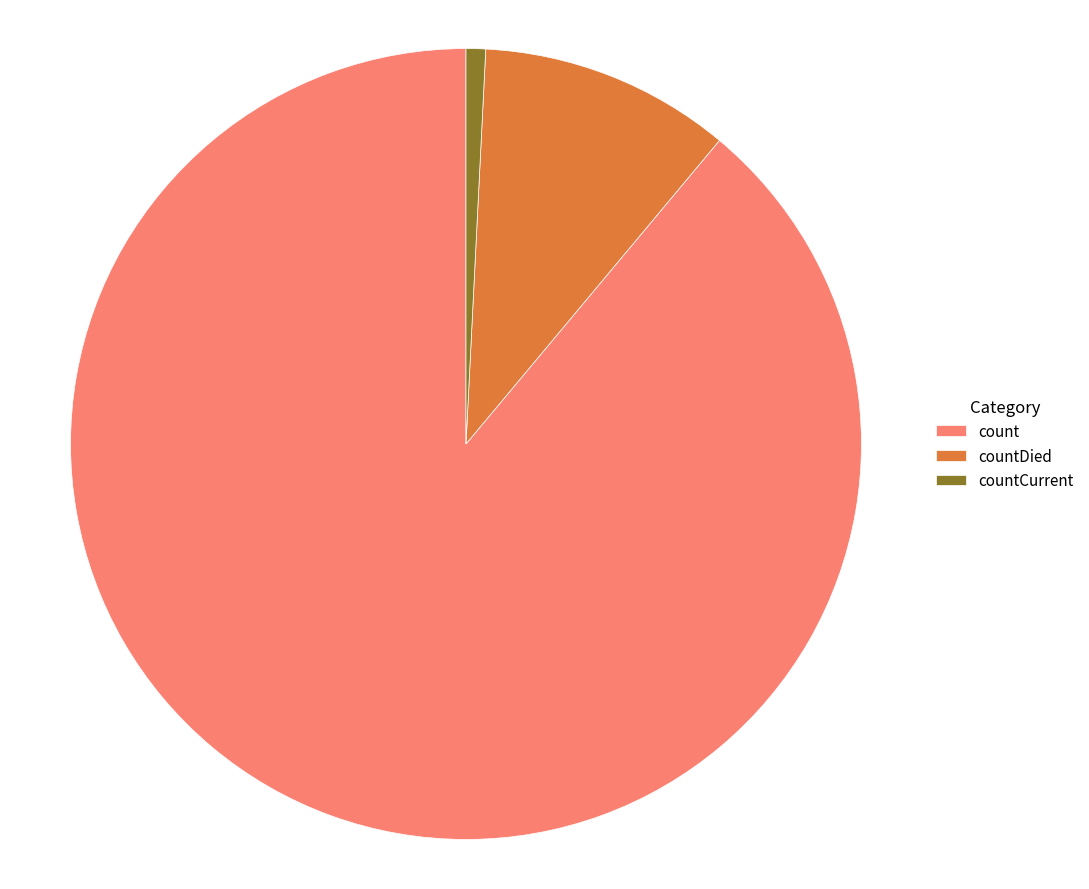

Is it true that count is 89% of the pie?

True